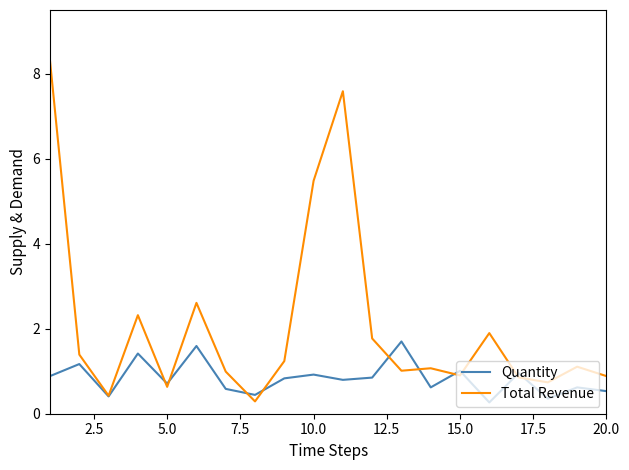

What is the maximum value for Quantity?

1.7